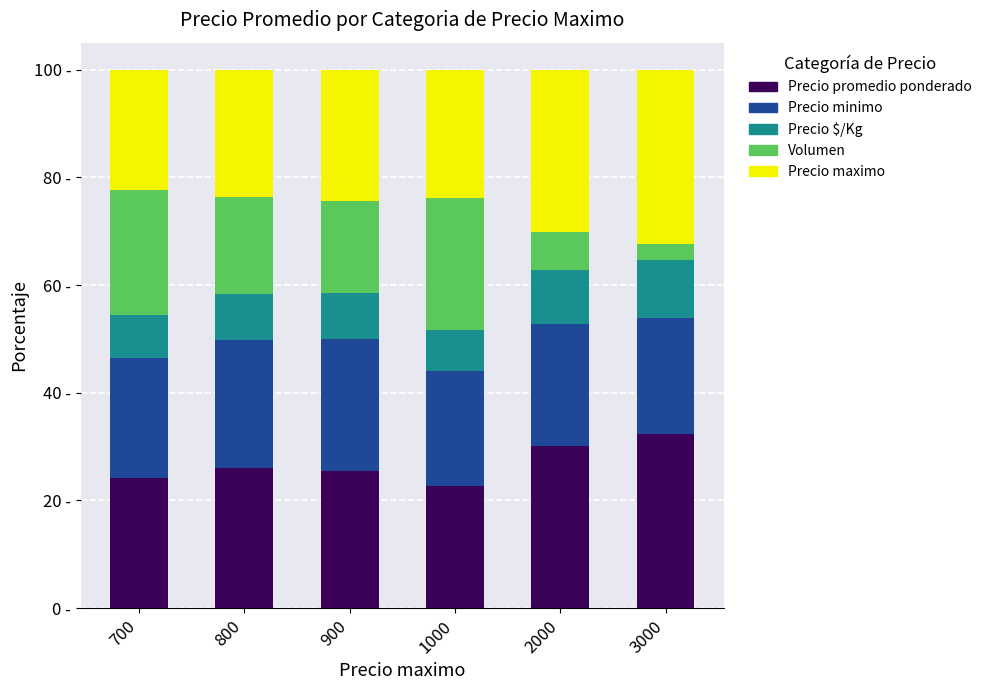

The value of Volumen at 1000 is 7.0. True or false?

False